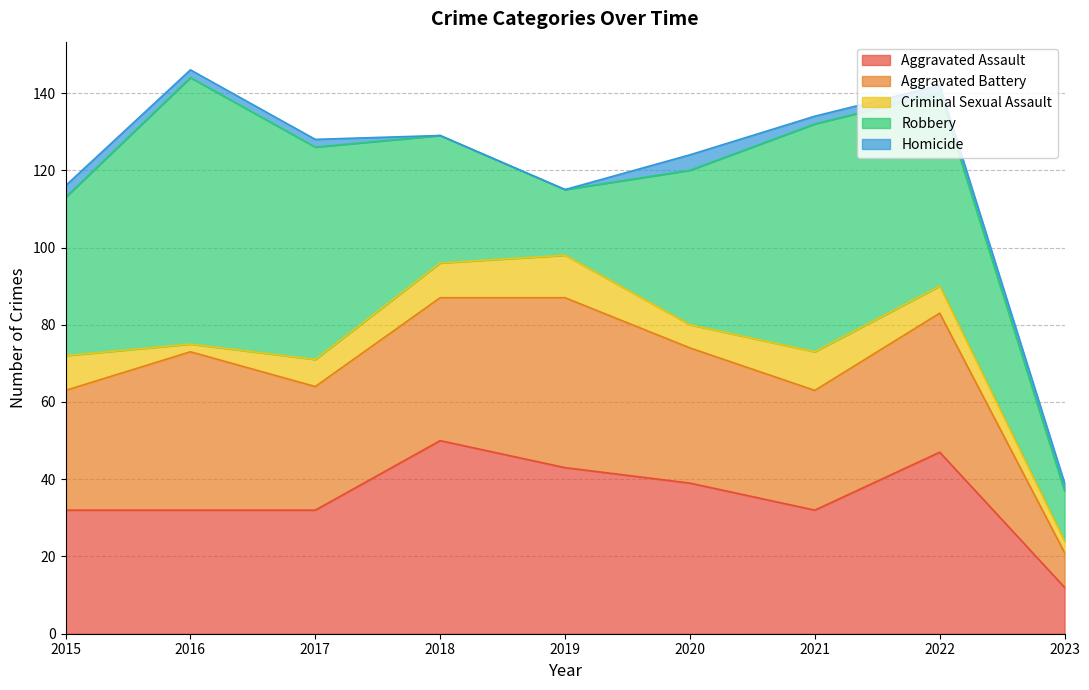

True or false: Robbery has a value of 55 at 2017.

True